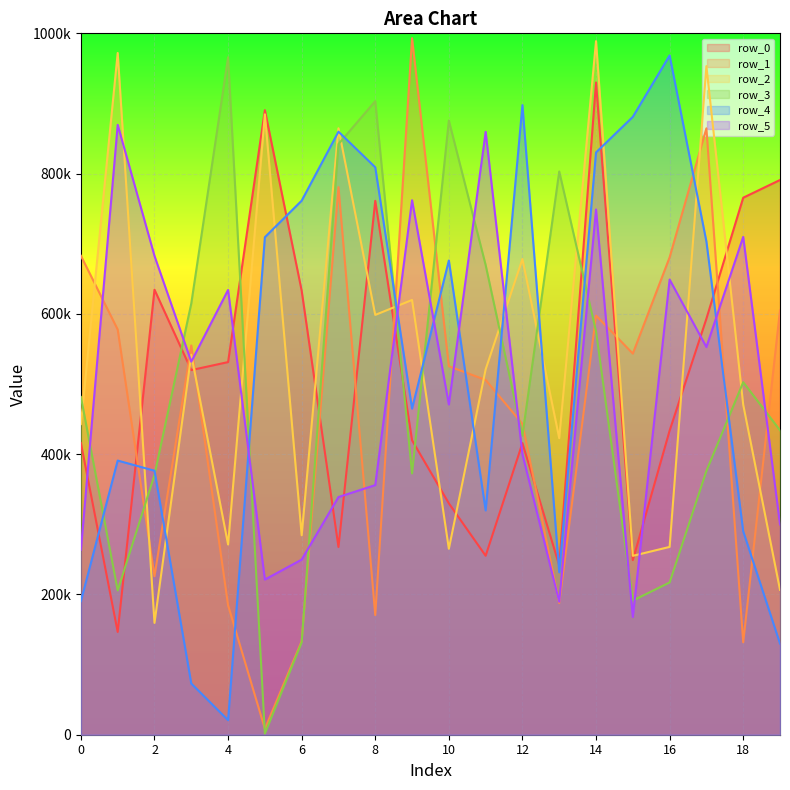

What is the minimum value for row_5?

167872